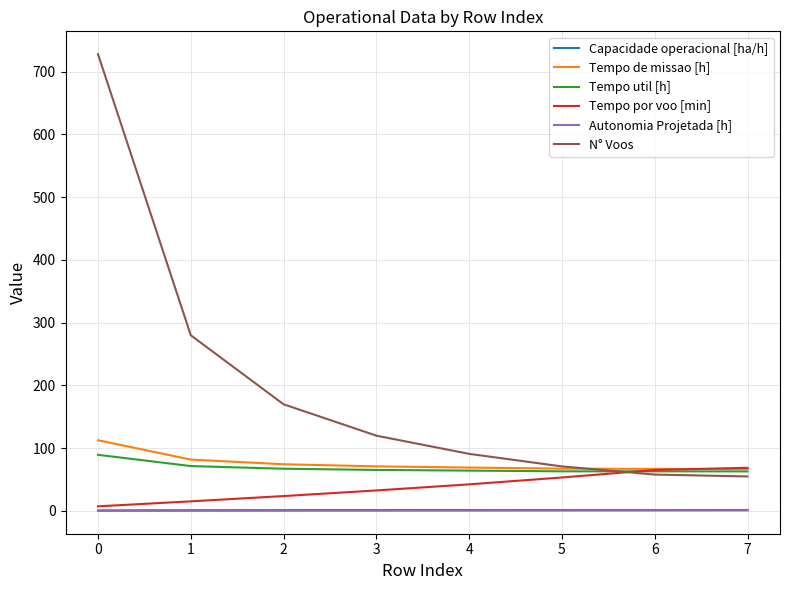

At which label is Tempo por voo [min] closest to 38?

4